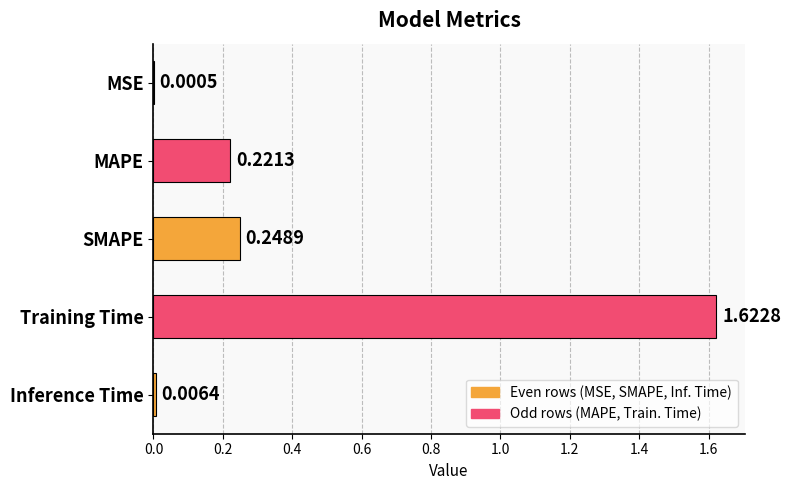

What is the change in value from Training Time to Inference Time?

-1.6